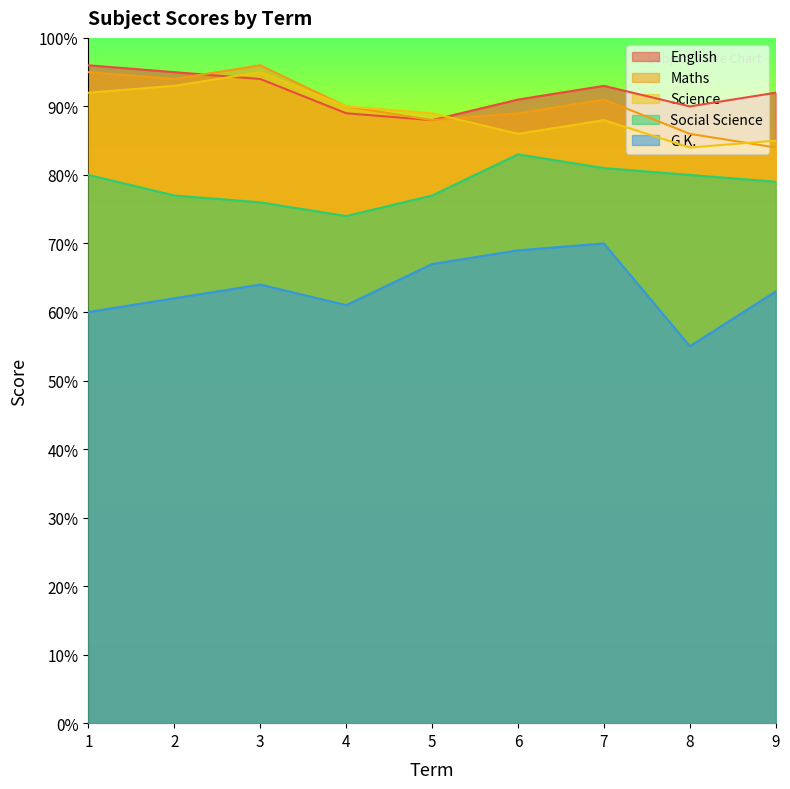

How many lines are shown in the chart?

5